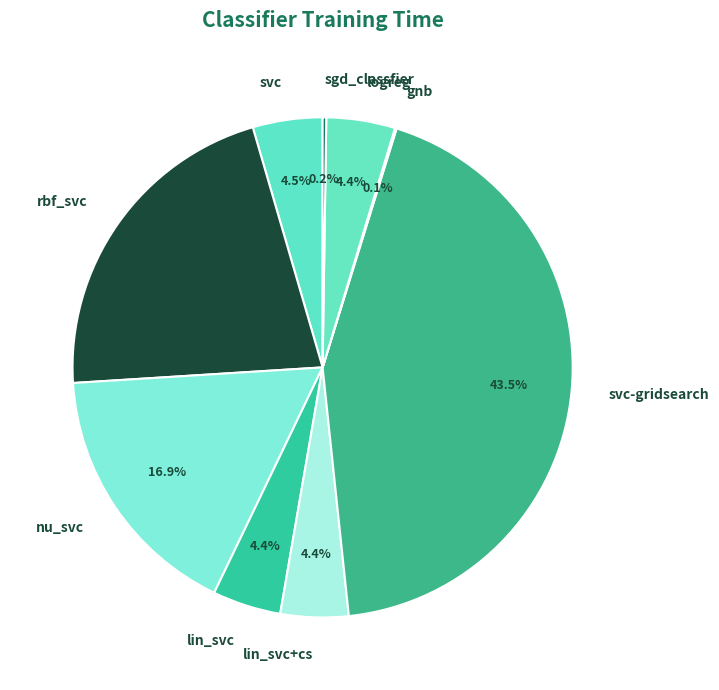

What is the total percentage of logreg and lin_svc+cs?

8.8%